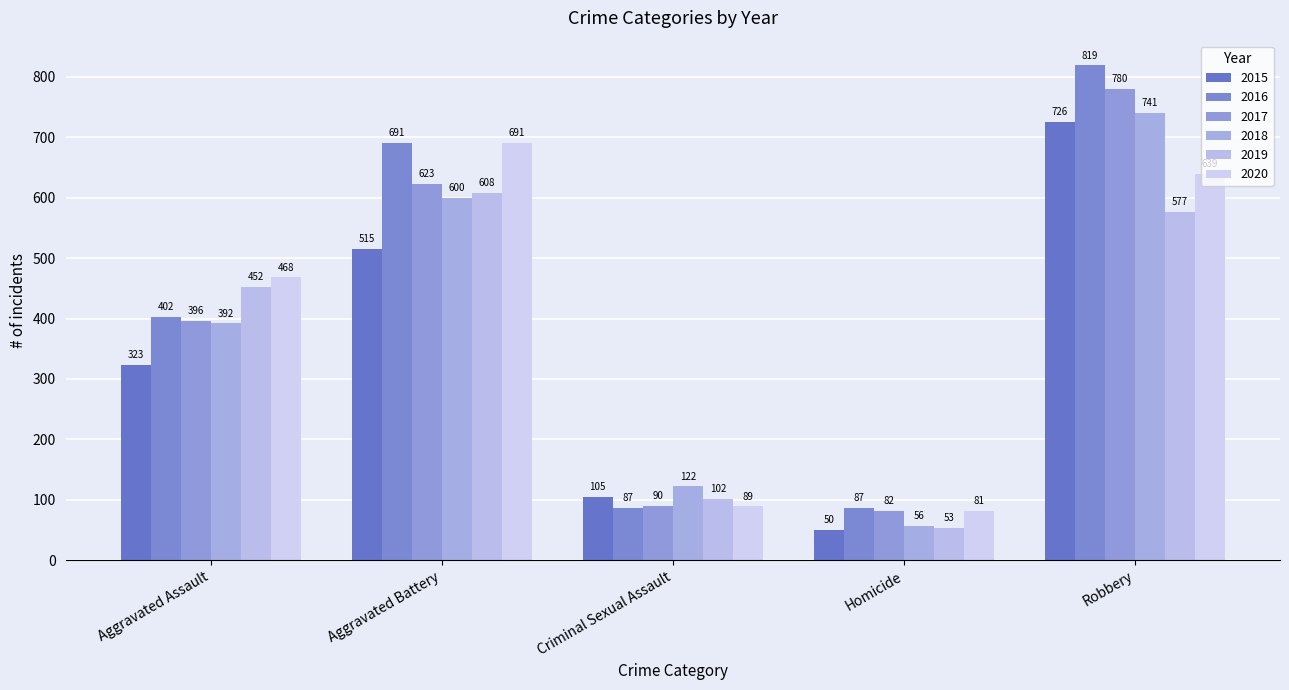

Reading left to right, what are all the values shown in this chart?

2015: Aggravated Assault=323	Aggravated Battery=515	Criminal Sexual Assault=105	Homicide=50	Robbery=726
2016: Aggravated Assault=402	Aggravated Battery=691	Criminal Sexual Assault=87	Homicide=87	Robbery=819
2017: Aggravated Assault=396	Aggravated Battery=623	Criminal Sexual Assault=90	Homicide=82	Robbery=780
2018: Aggravated Assault=392	Aggravated Battery=600	Criminal Sexual Assault=122	Homicide=56	Robbery=741
2019: Aggravated Assault=452	Aggravated Battery=608	Criminal Sexual Assault=102	Homicide=53	Robbery=577
2020: Aggravated Assault=468	Aggravated Battery=691	Criminal Sexual Assault=89	Homicide=81	Robbery=639